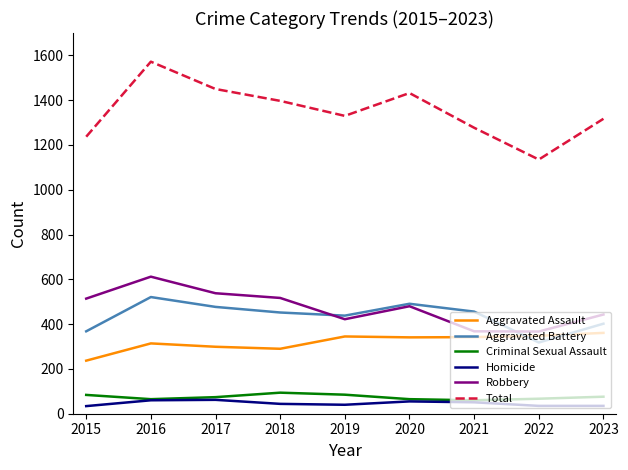

Which series has the largest total across all categories?

Total